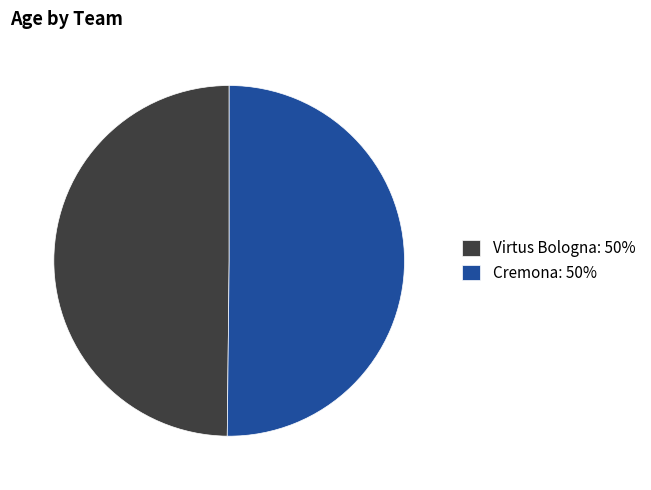

Do Cremona: 50% and Virtus Bologna: 50% together represent more than half of the pie?

Yes